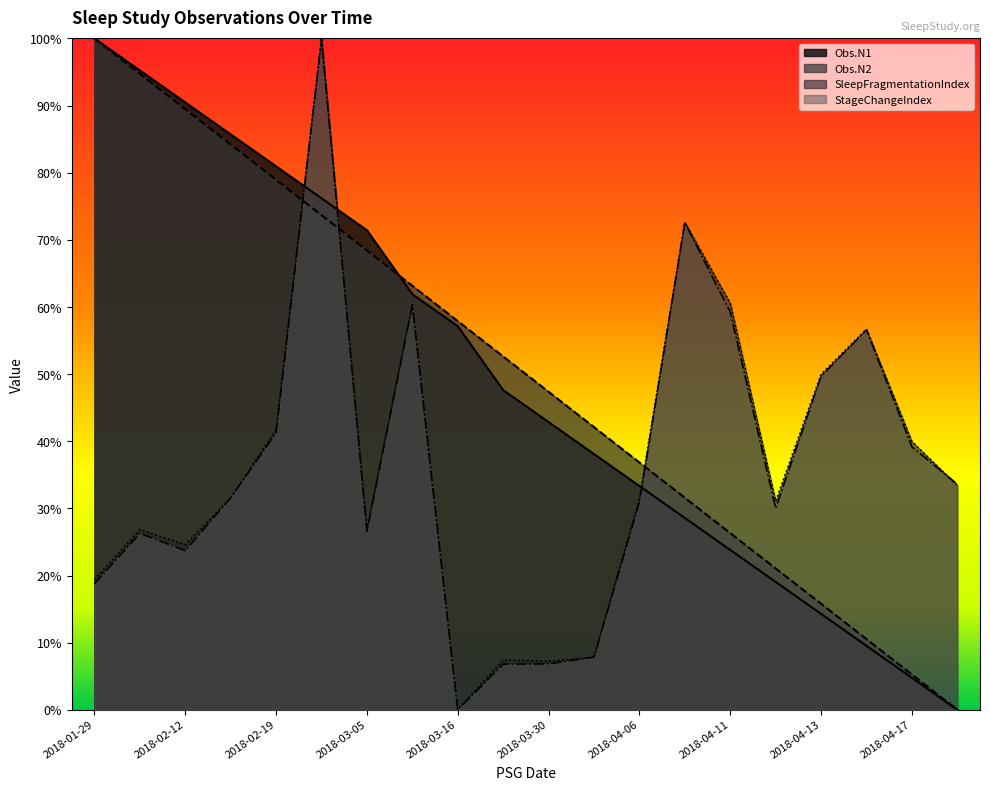

The value of StageChangeIndex at 2018-04-13 is 16.5. True or false?

False